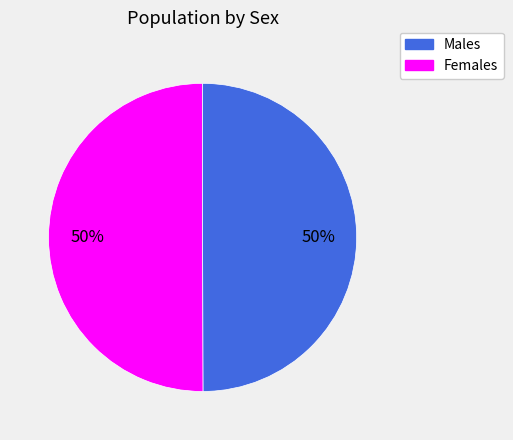

To the nearest percent, what percentage of the pie is Males?

50%